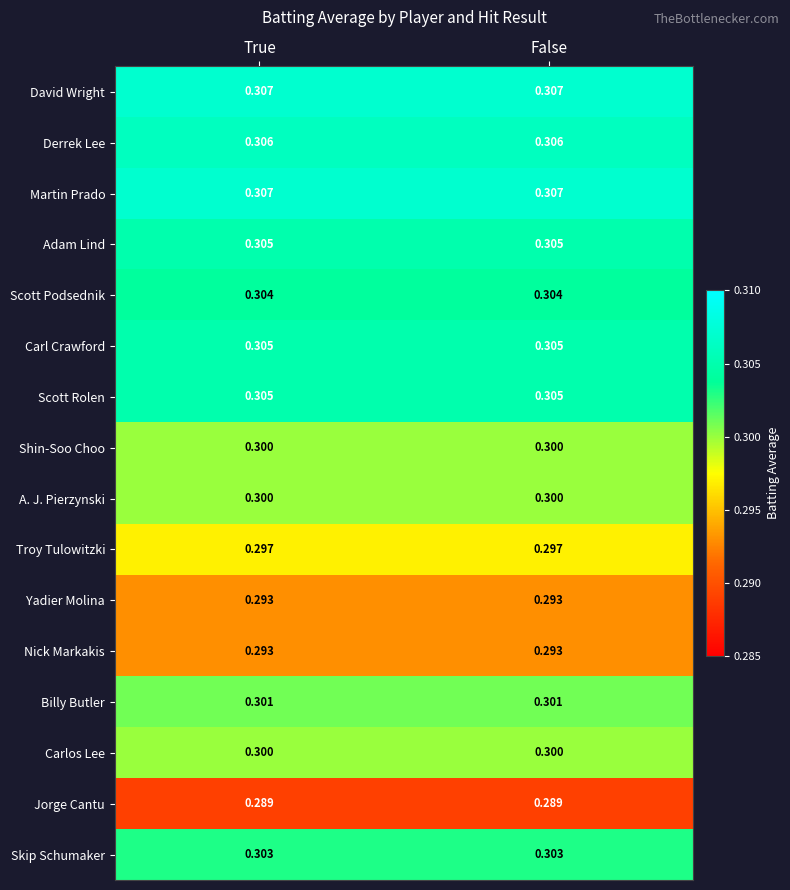

Is the value of Yadier Molina at False greater than the value of Derrek Lee at False?

No